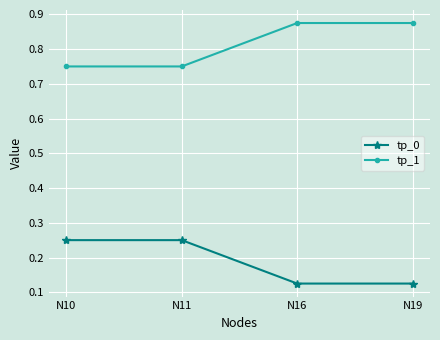

Which series has the largest total across all categories?

tp_1